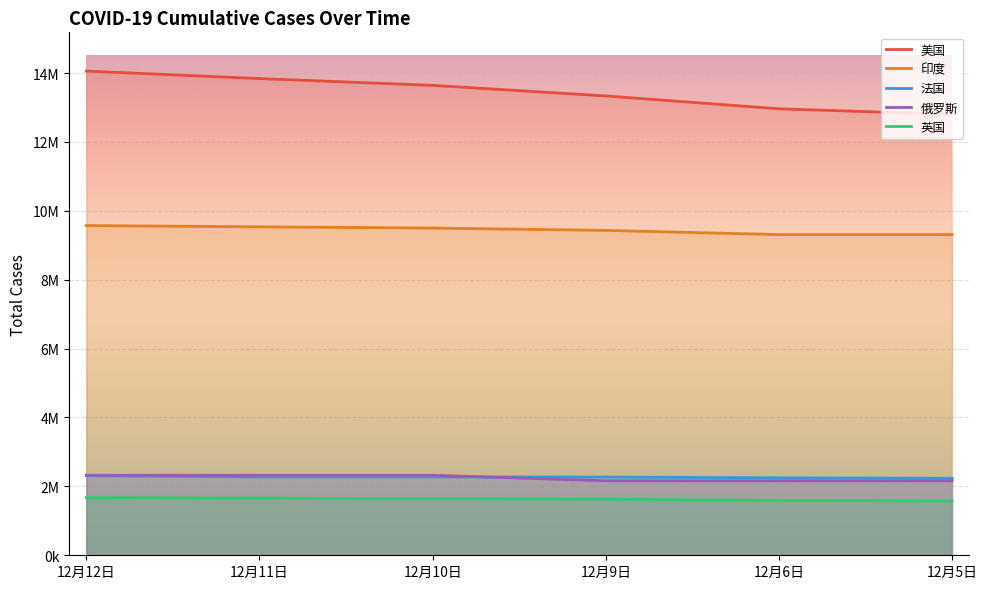

At how many categories does at least one series exceed 10947795?

6